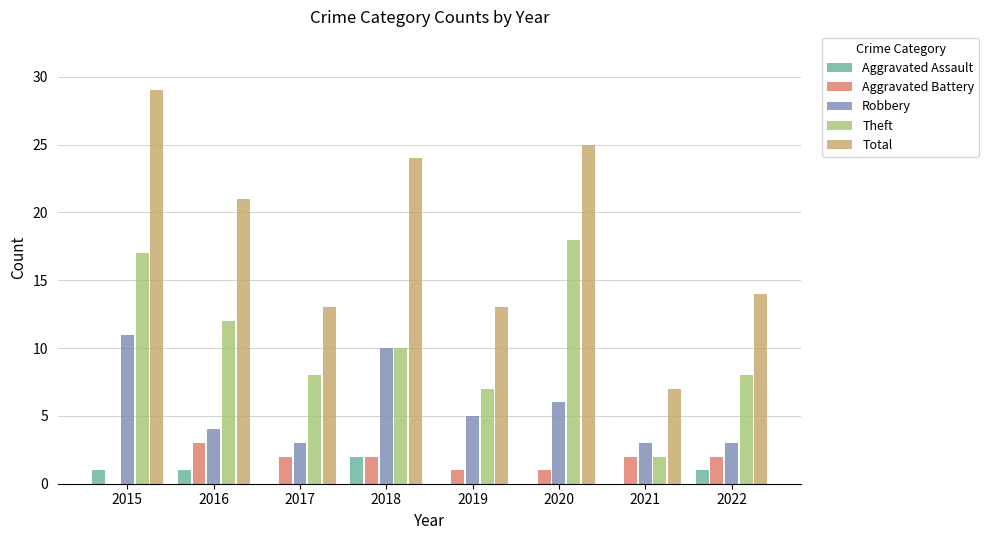

Which series has the largest total across all categories?

Total